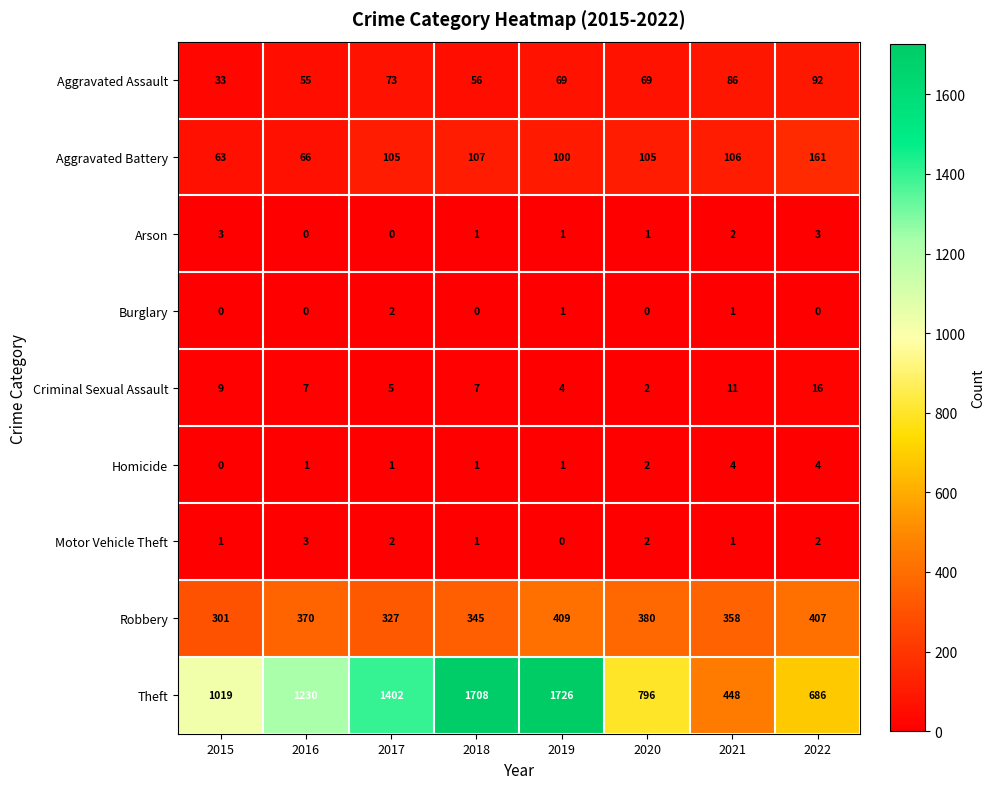

Is the value of Motor Vehicle Theft at 2021 greater than the value of Robbery at 2021?

No